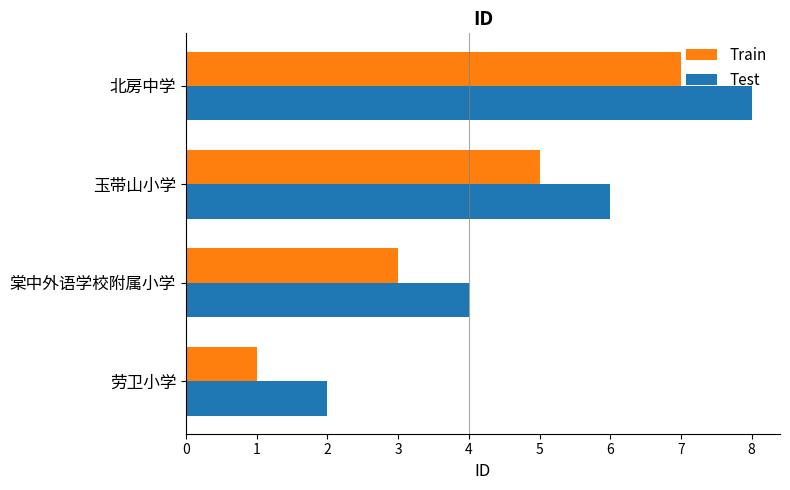

What are all the series names shown in the legend?

Train, Test